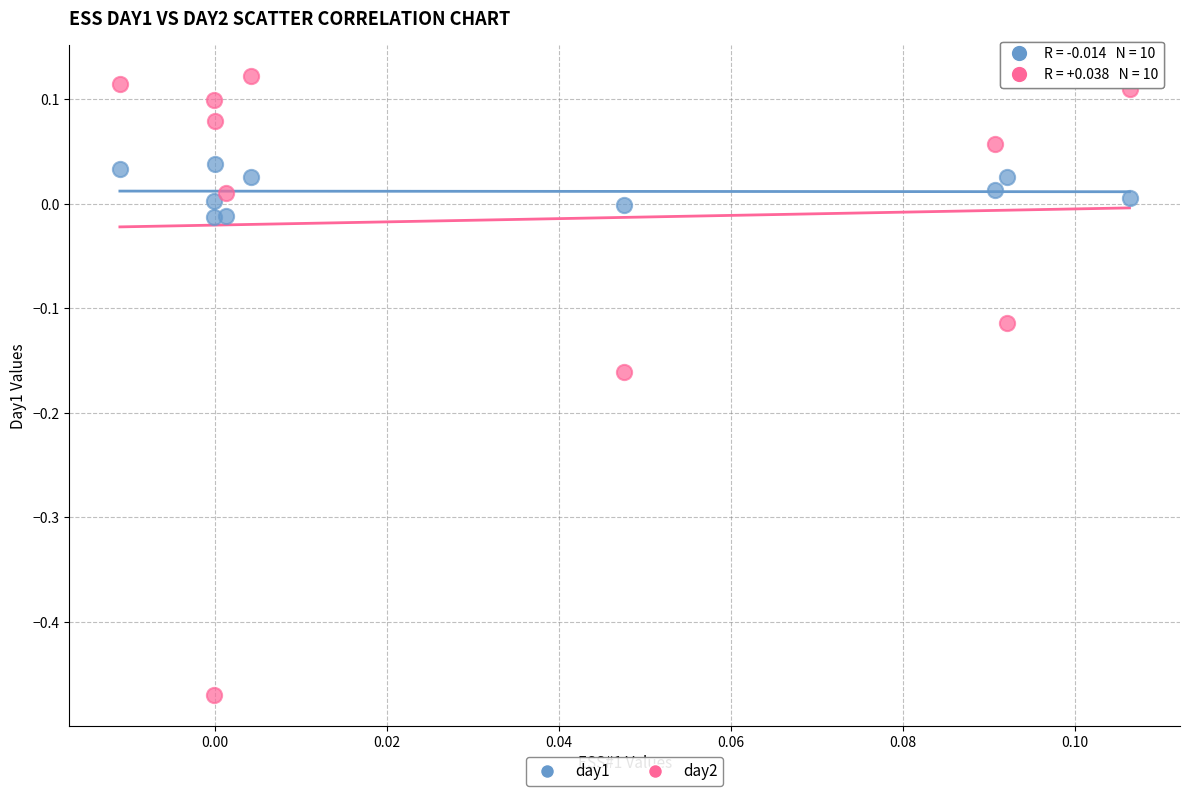

Across all data points, what is the range of Y values (max minus min)?

0.6